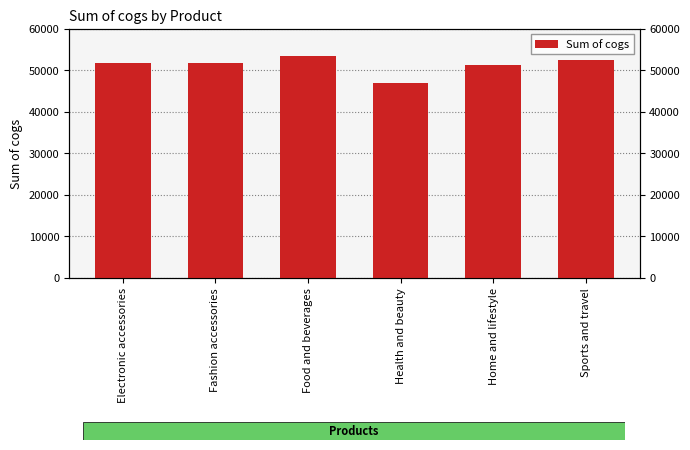

What is the ratio of the value at Health and beauty to the value at Sports and travel?

0.9